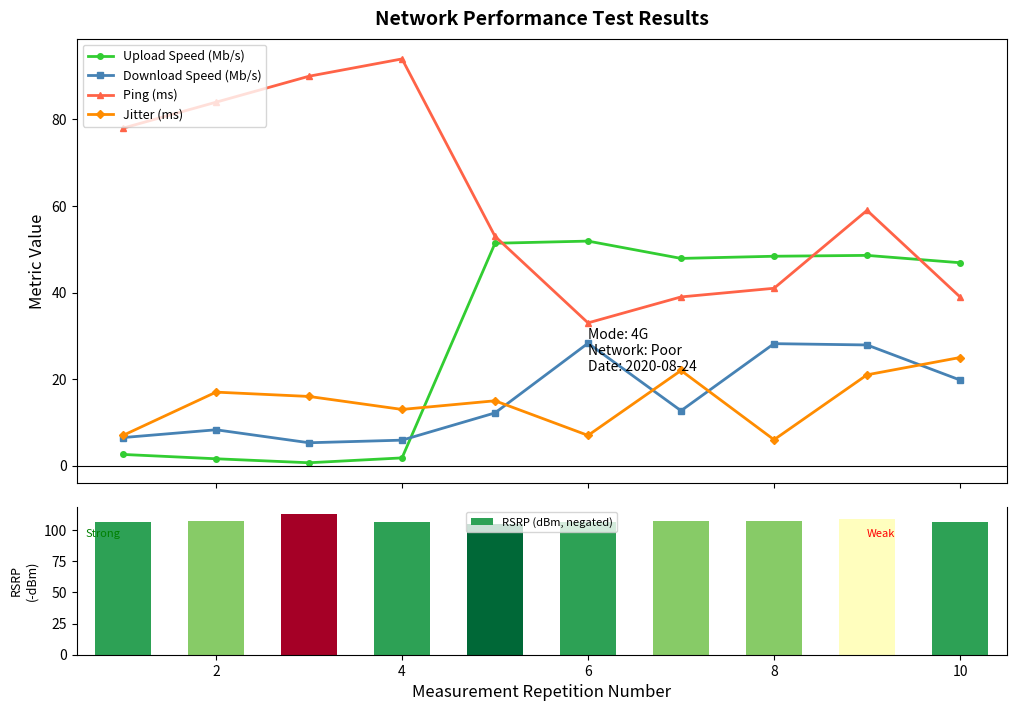

How many series are shown in this chart?

5